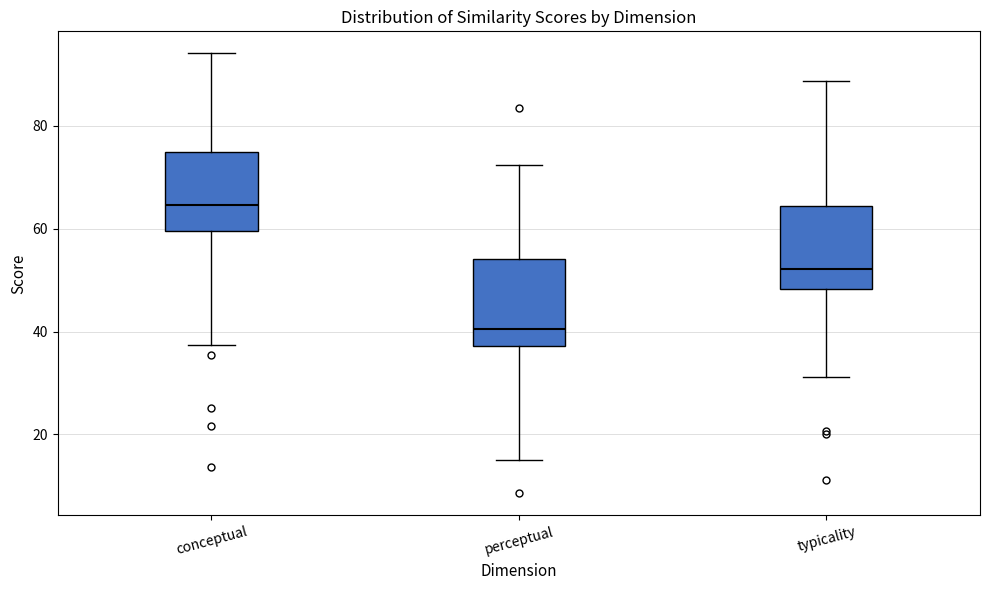

Reading left to right, transcribe this box plot: for each box, give where its median line is, the range the box spans, and where its two whiskers end, as read against the y-axis. The values are not printed on the chart, so give them approximately, as read against the axis.

conceptual: median 64, box 60 to 74, whiskers 38 to 94
perceptual: median 40, box 38 to 54, whiskers 16 to 72
typicality: median 52, box 48 to 64, whiskers 32 to 88